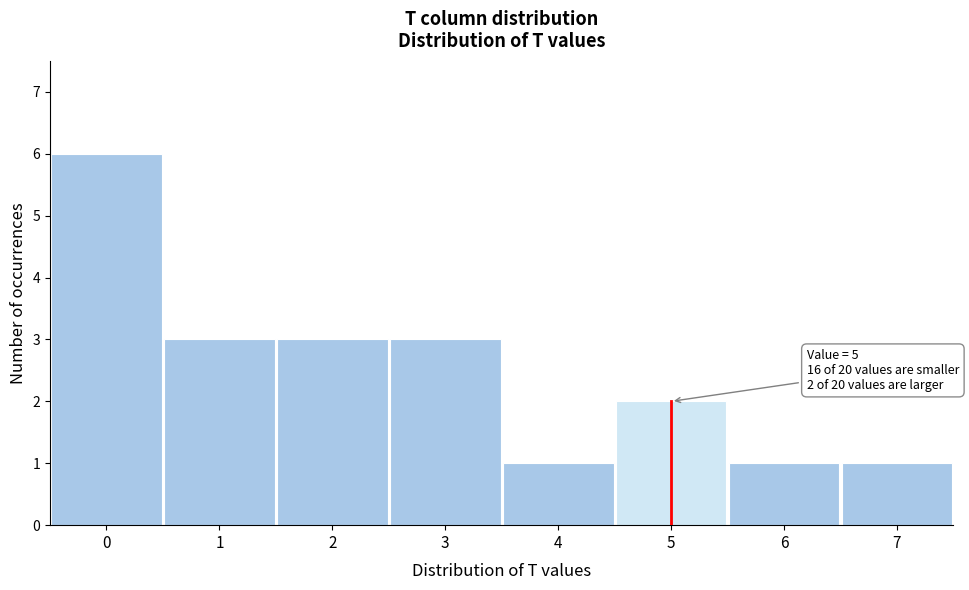

Which range on the x-axis has the tallest bar?

-0.5 to 0.5